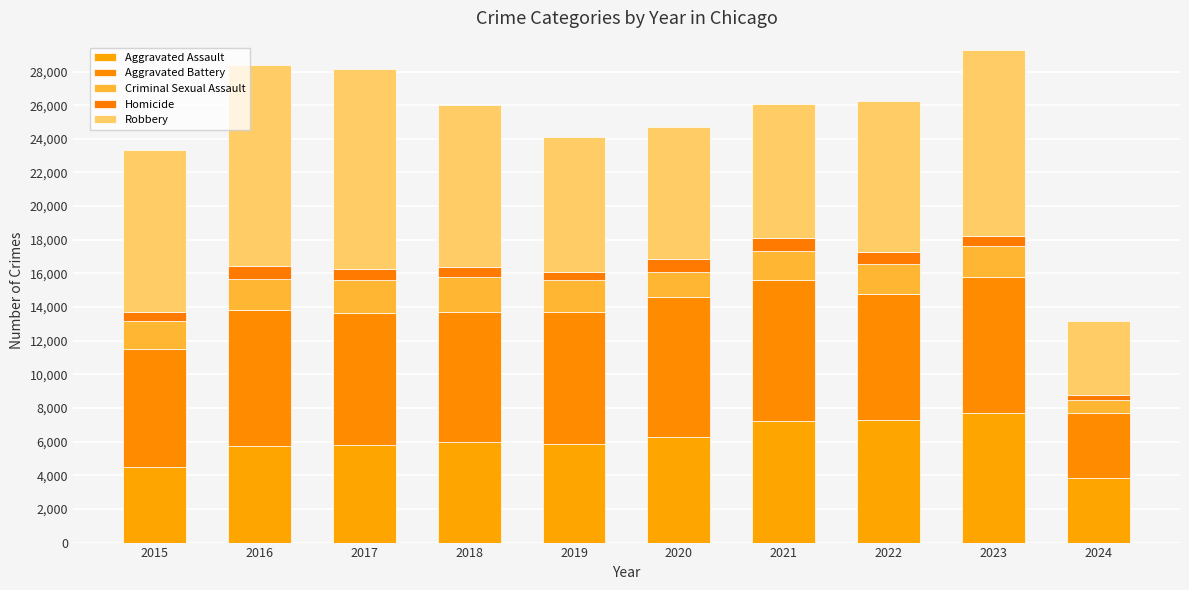

What is the sum of all Homicide values?

6249